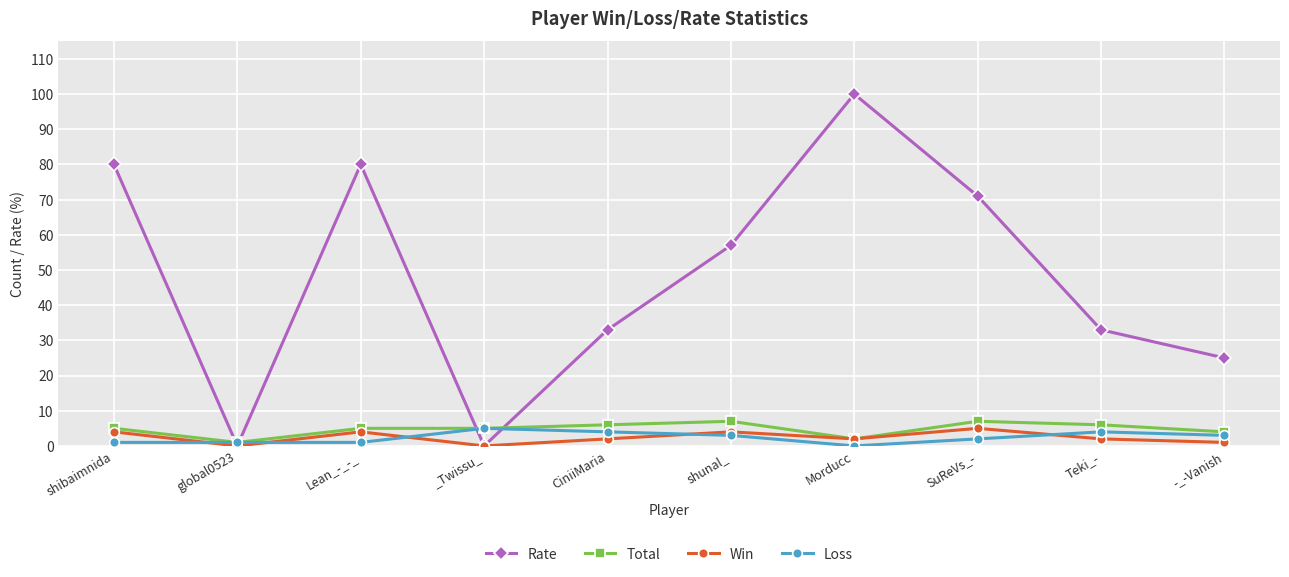

What is the label of the 2nd point from the left?

global0523